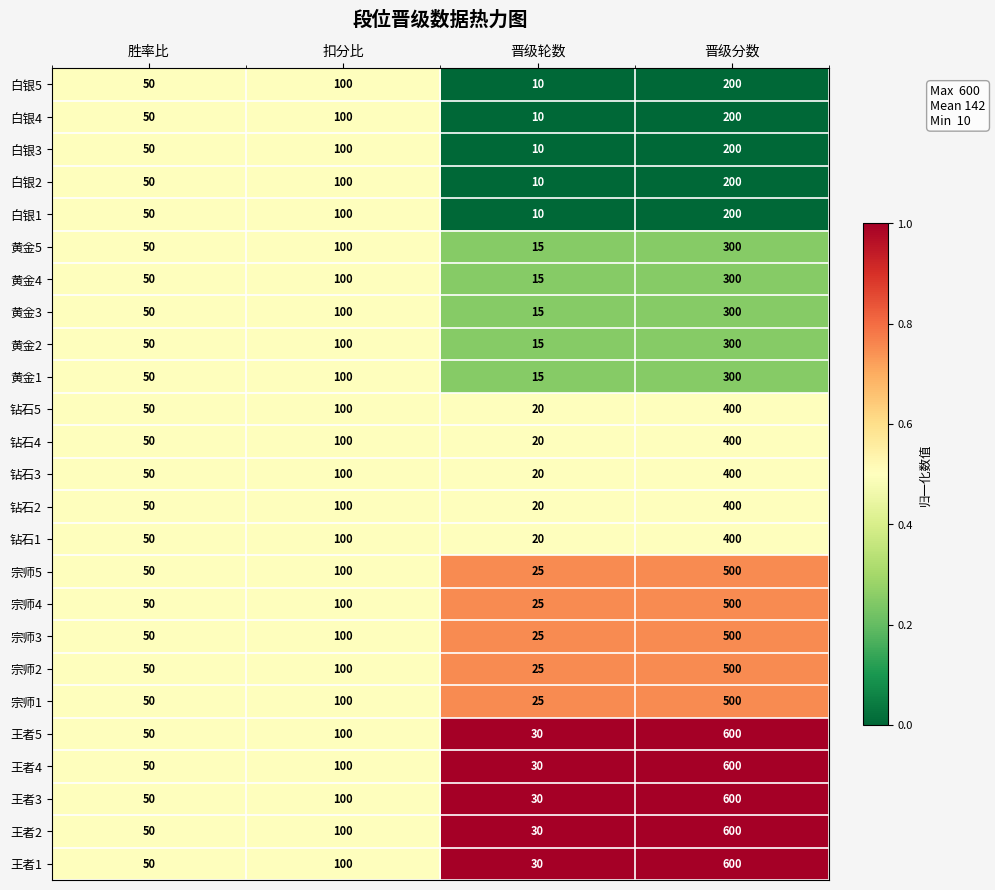

What is the spread (max minus min) of values at 晋级轮数?

20